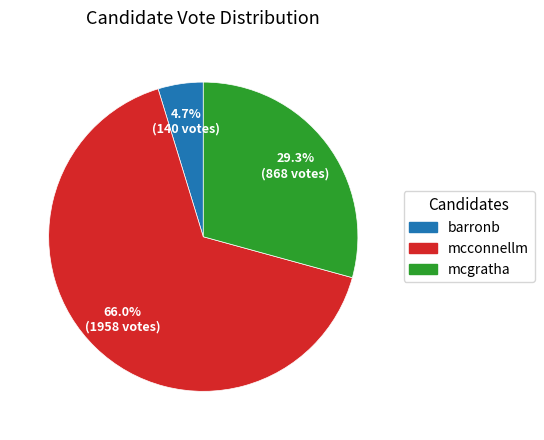

Is there any slice that represents more than half of the pie?

Yes